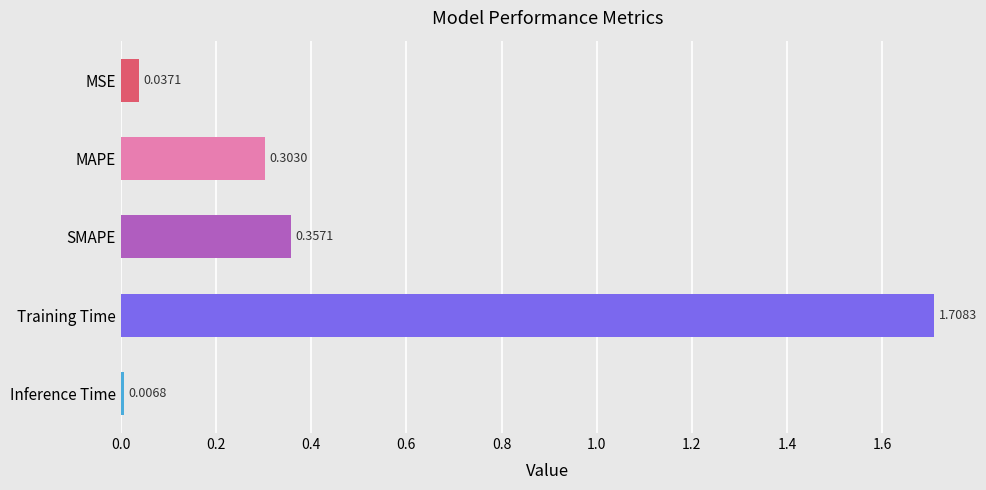

What is the change in value from MSE to SMAPE?

+0.3